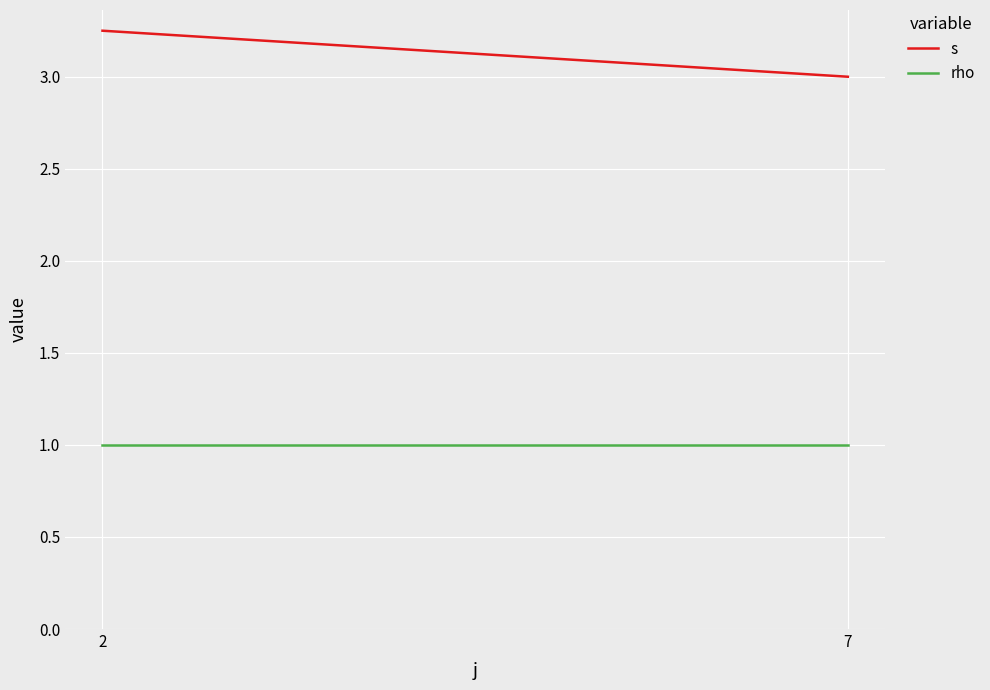

What is the total value across all series at 7?

4.0